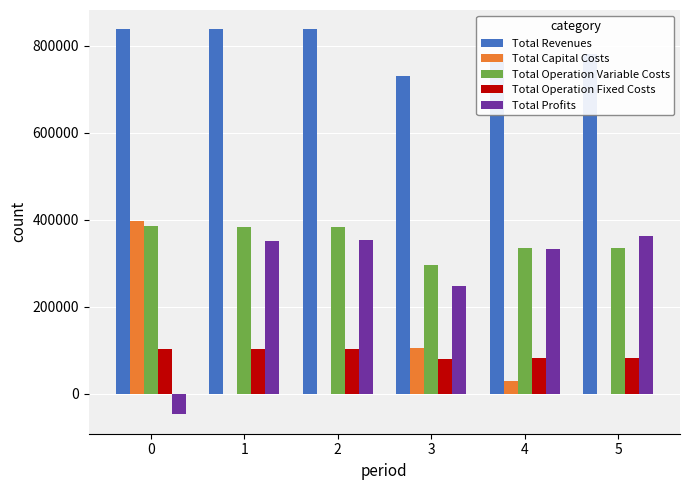

What is the average value of the Total Operation Fixed Costs series?

91986.4